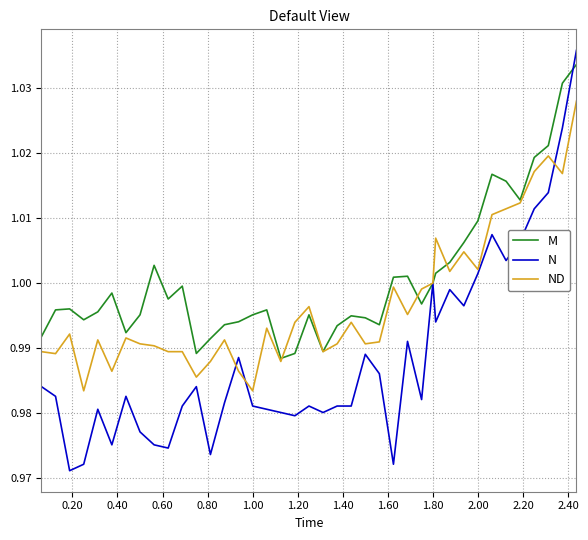

What are all the series names shown in the legend?

M, N, ND